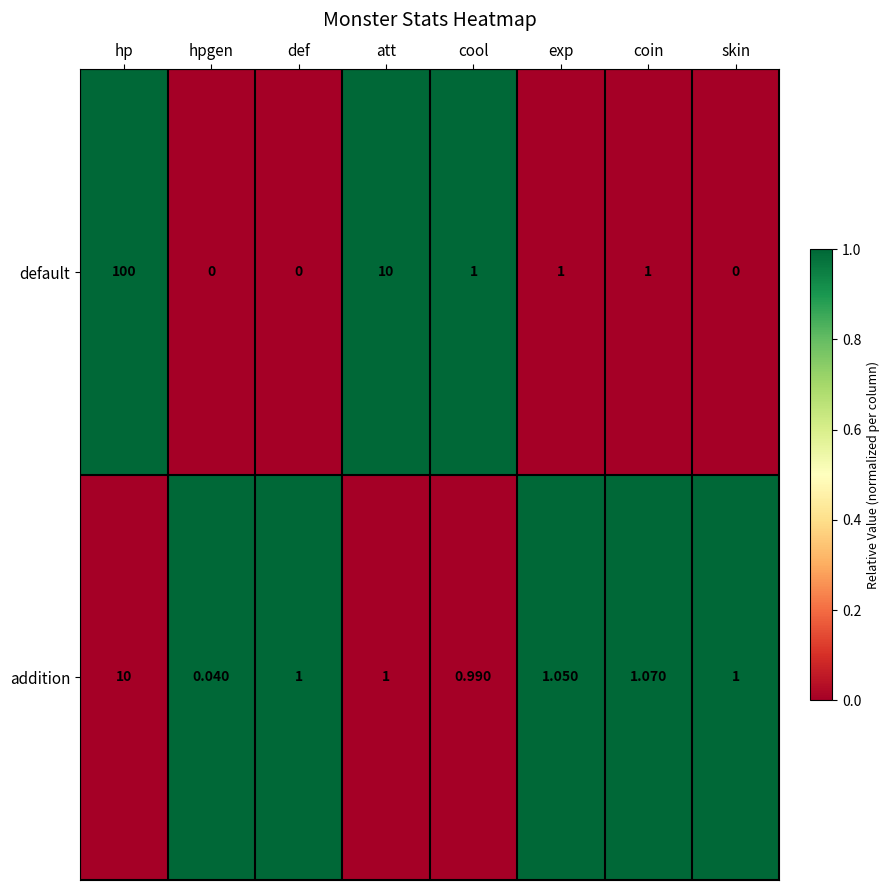

At which label does default reach its peak?

hp